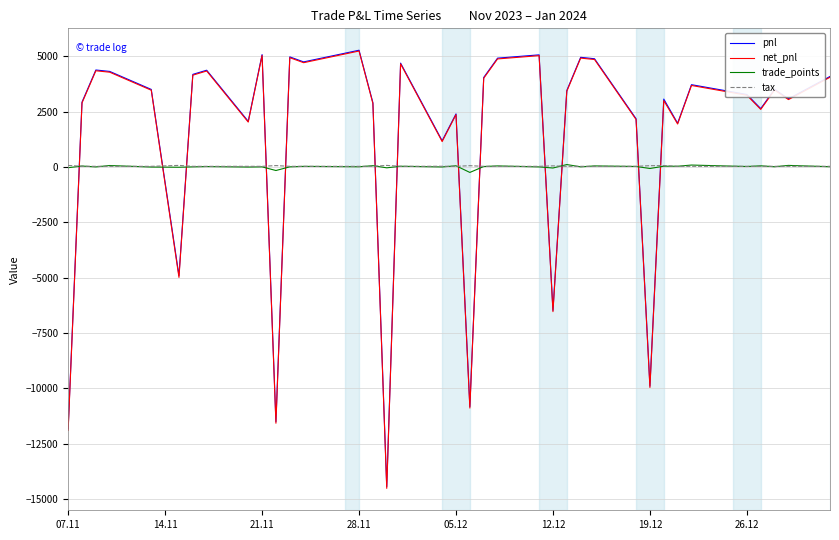

How many times do pnl and tax cross each other?

13